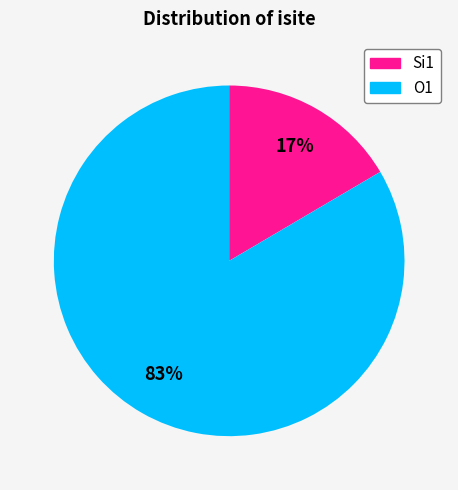

Which has a higher value, Si1 or O1?

O1